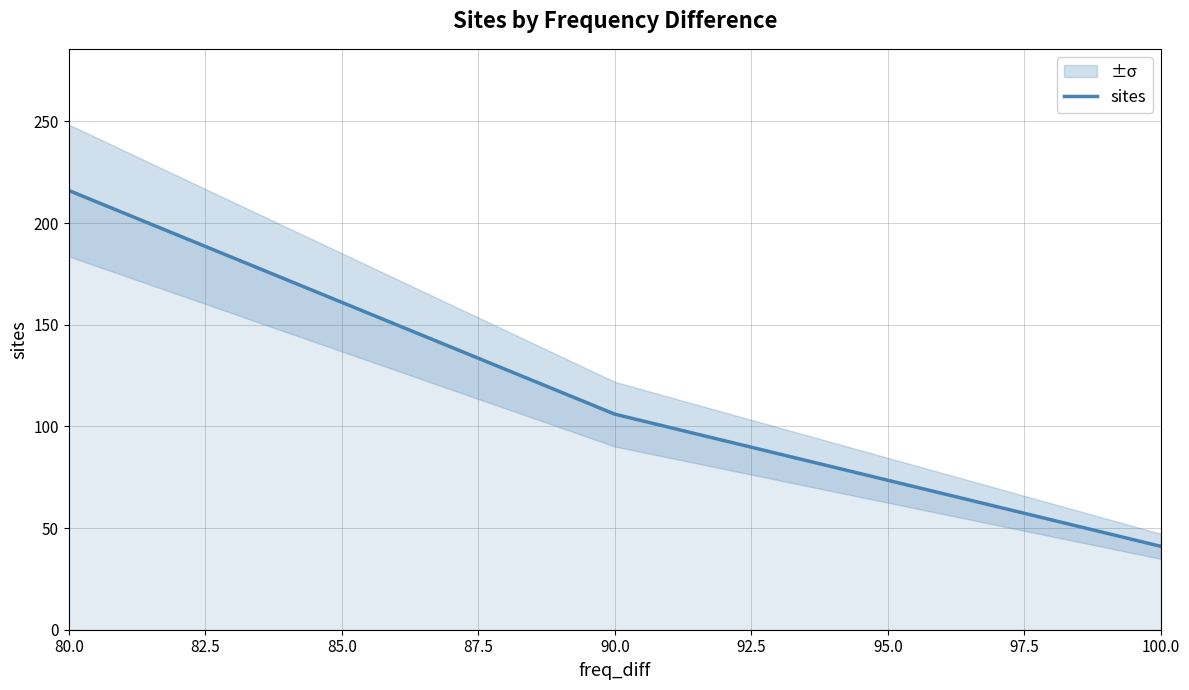

List the labels in order of sites value, smallest first.

100.0, 90.0, 80.0